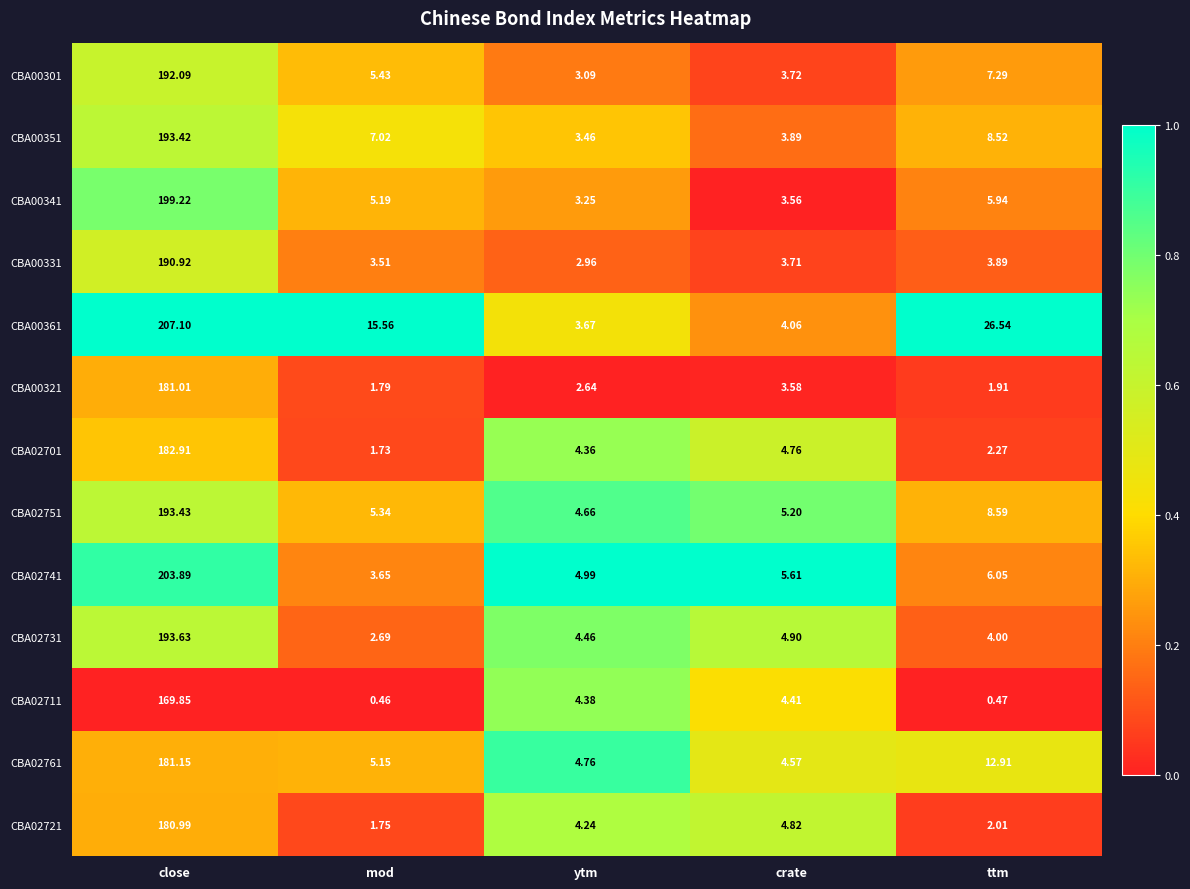

Which series changed the most between ytm and crate?

CBA00321